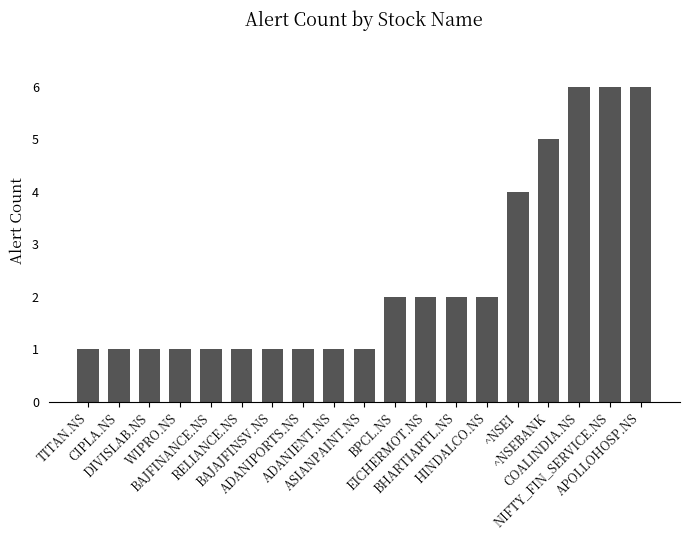

Between COALINDIA.NS and ADANIENT.NS, which is larger?

COALINDIA.NS